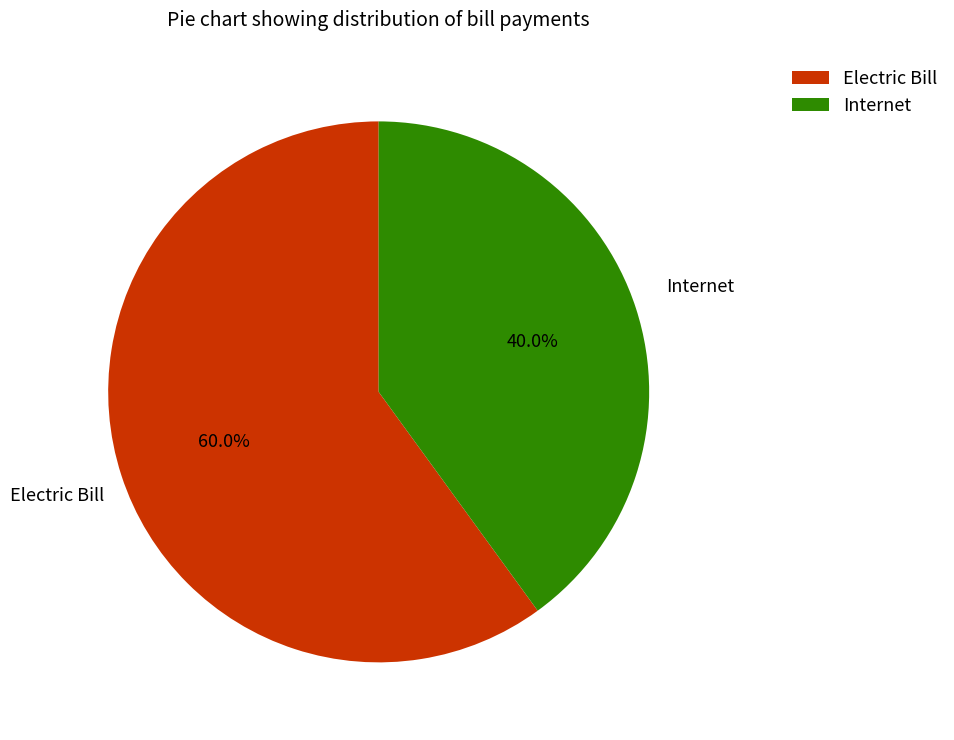

True or false: Internet accounts for 40% of the total.

True